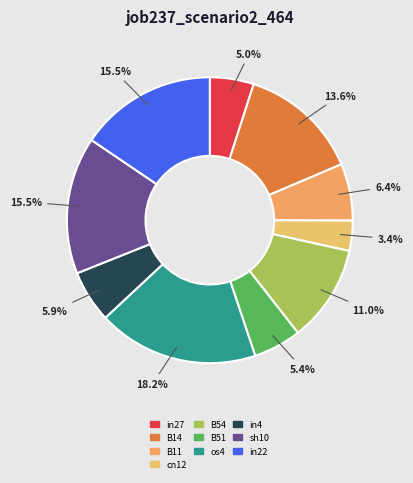

To the nearest percent, what is the average slice percentage?

10%